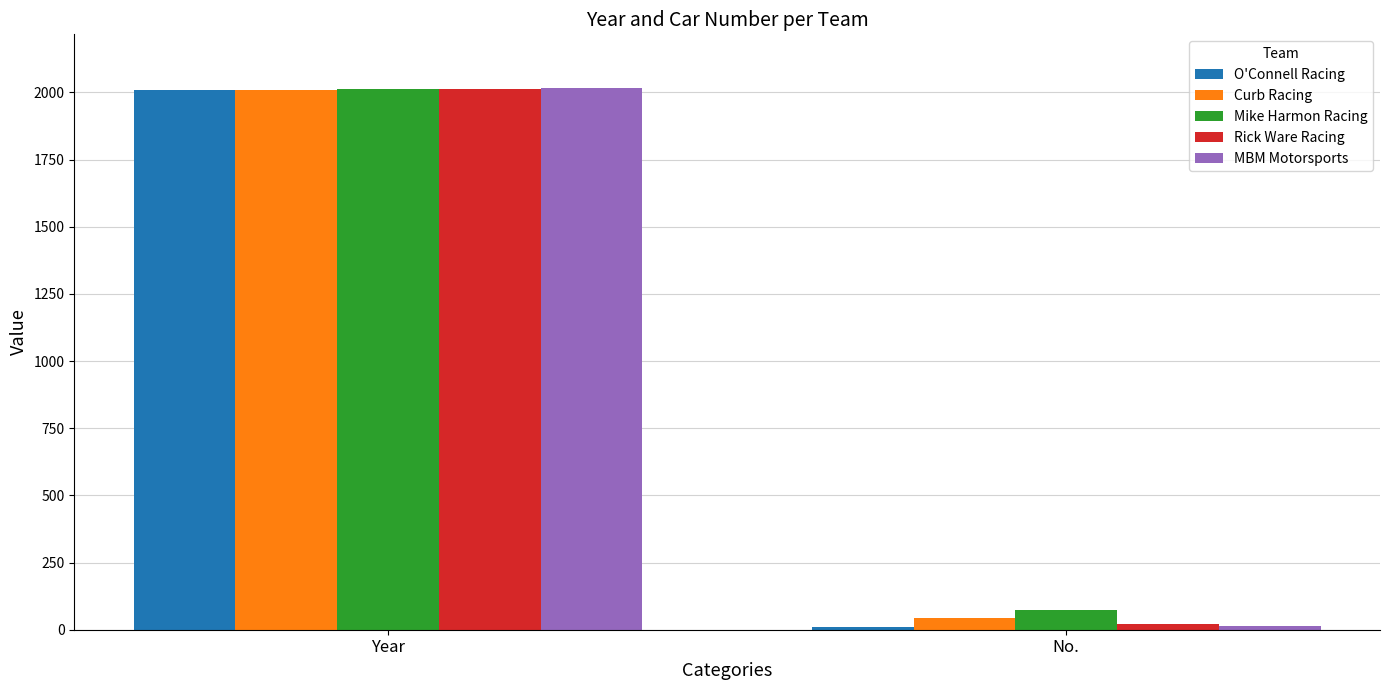

Rank the categories by Curb Racing value from lowest to highest.

No., Year